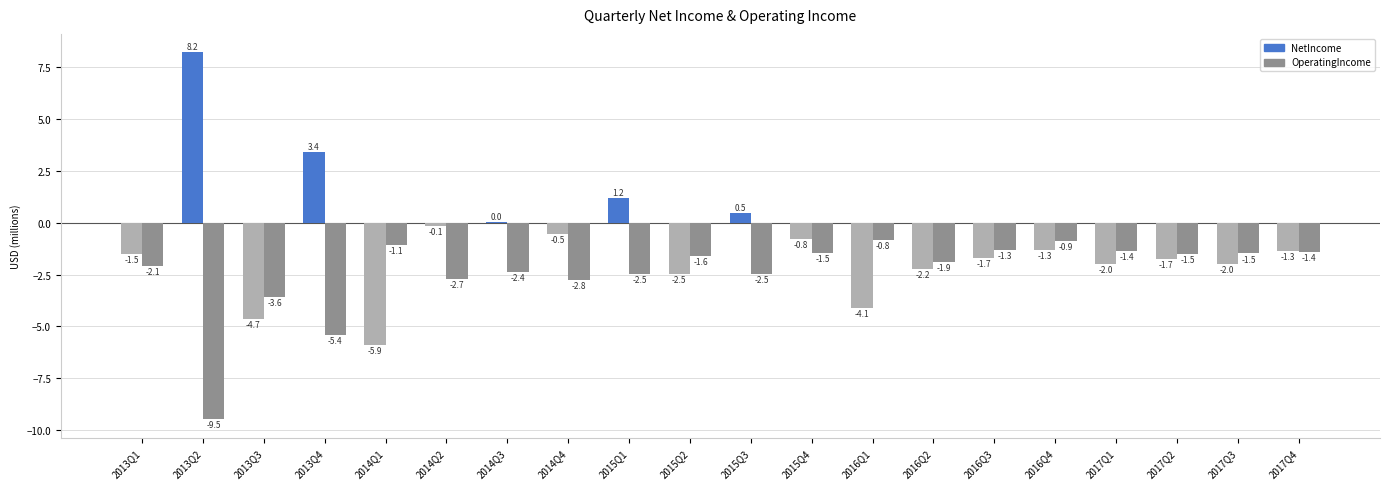

The value of NetIncome at 2016Q2 is -3.1. True or false?

False